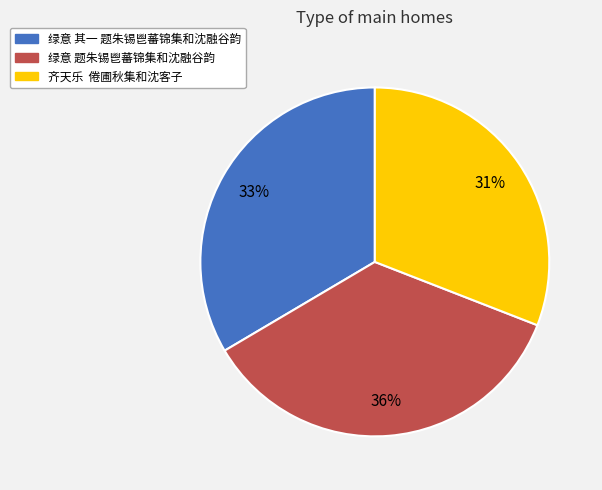

Does any single category account for the majority?

No